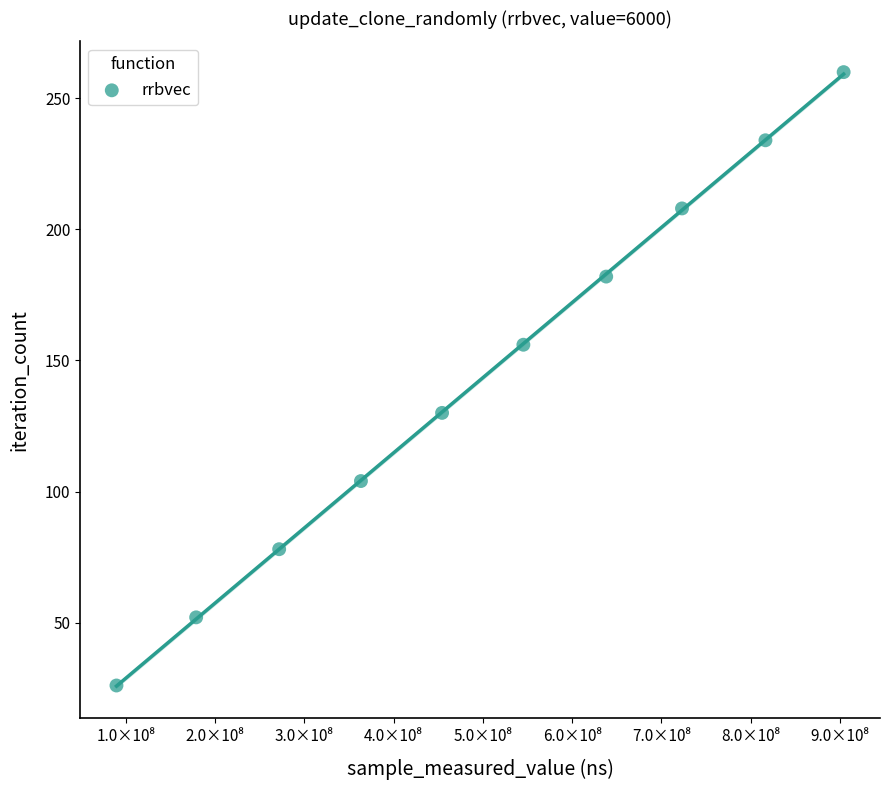

What is the range of X values (max minus min)?

814535254